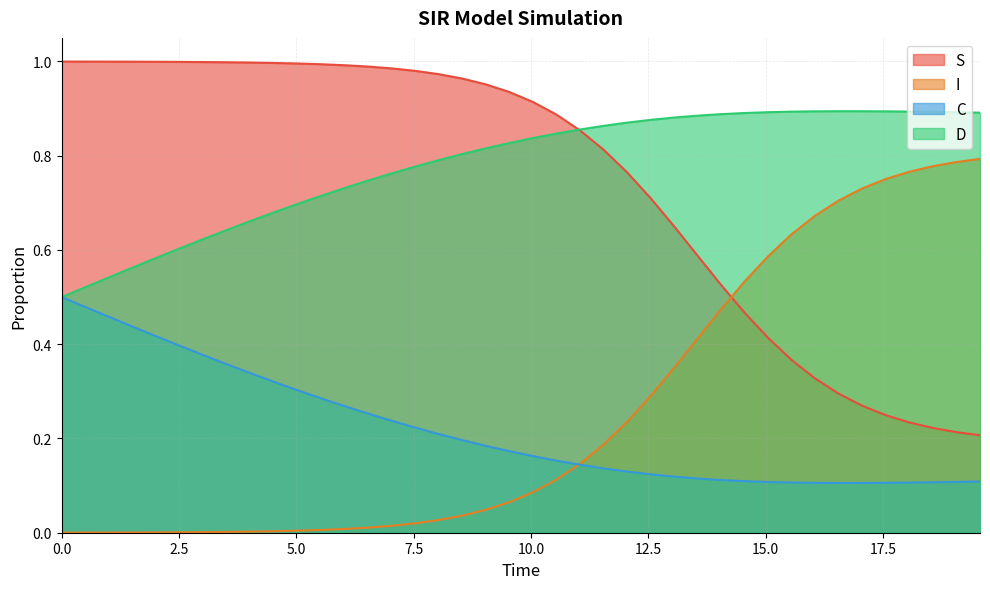

Rank the series by their maximum value, from highest to lowest.

S, D, I, C